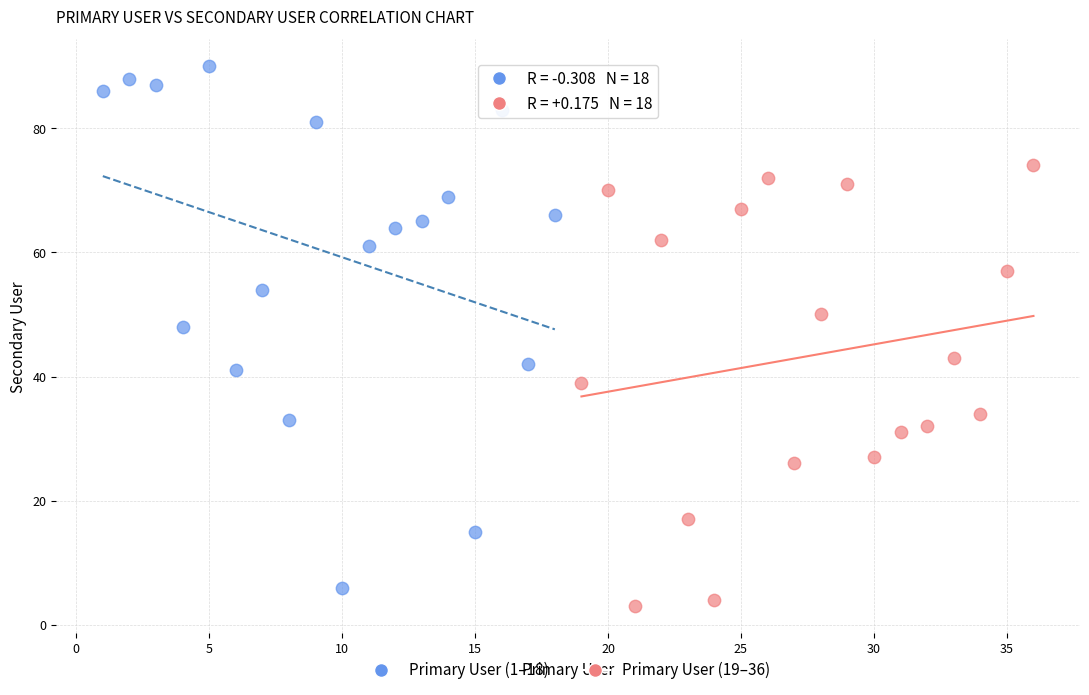

What are all the series names shown in the legend?

Primary User (1–18), Primary User (19–36)